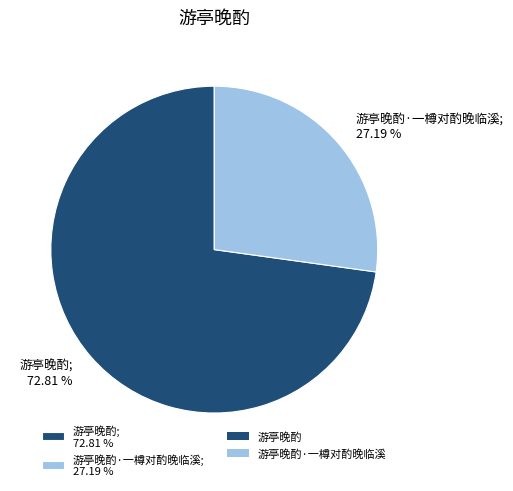

Do 游亭晚酌·一樽对酌晚临溪; 27.19 % and 游亭晚酌; 72.81 % together represent more than half of the pie?

Yes